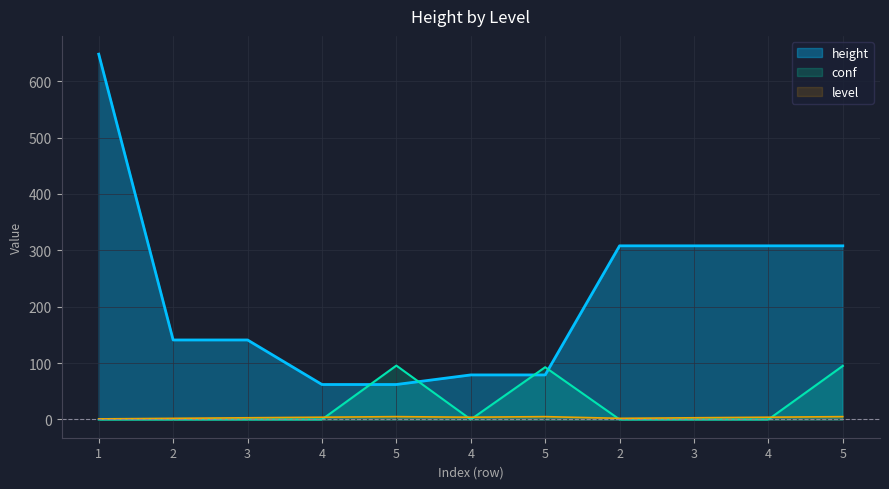

Rank the categories by value from lowest to highest.

4, 5, 4, 5, 2, 3, 2, 3, 4, 5, 1